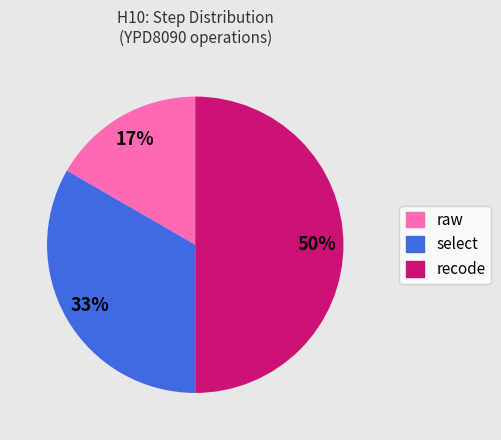

Is the sum of raw and recode greater than half?

Yes